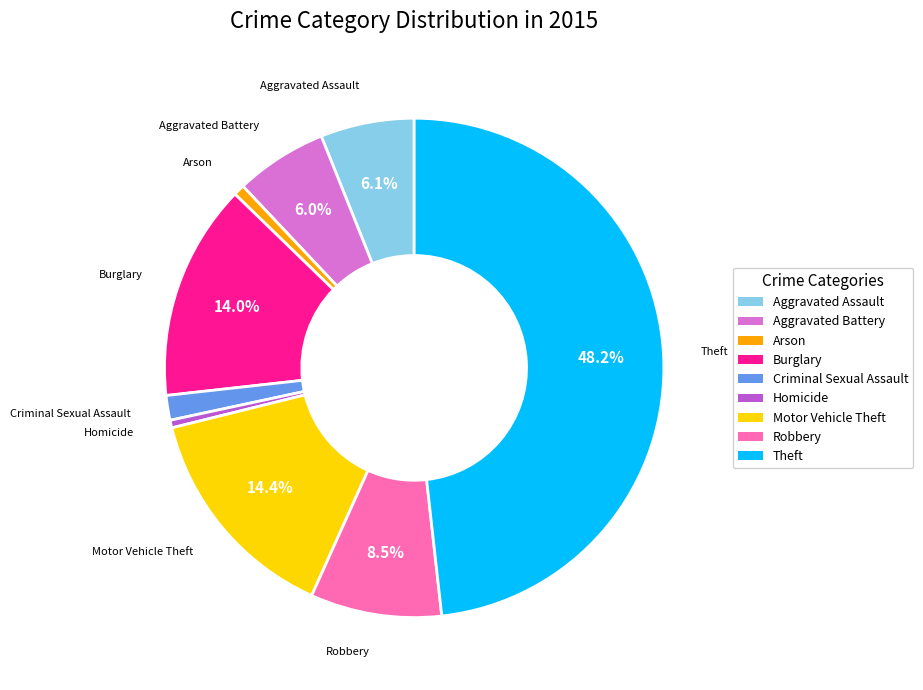

Does Robbery represent more than half of the total?

No